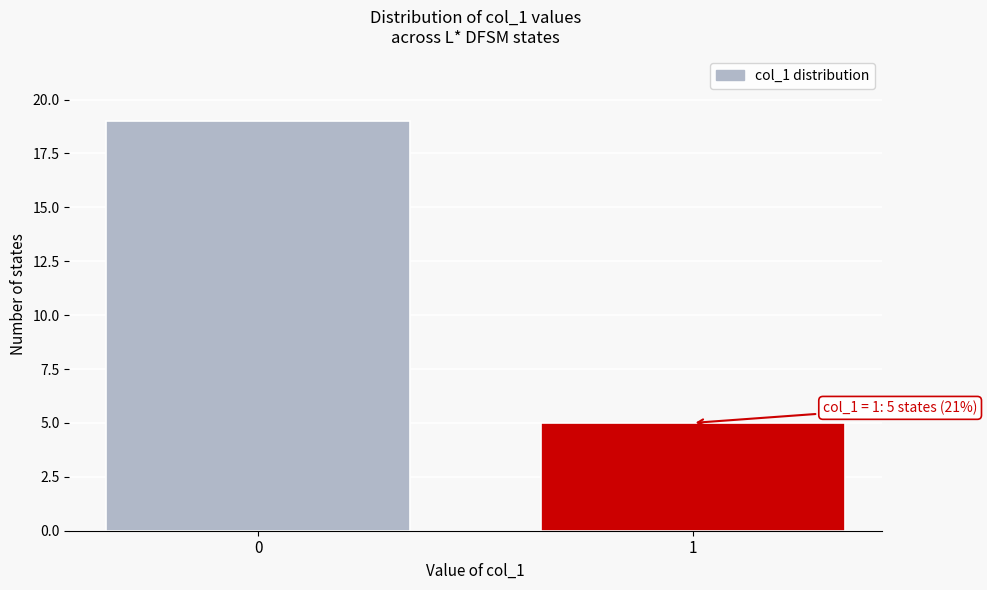

Reading left to right, extract all data points from this chart.

19	5